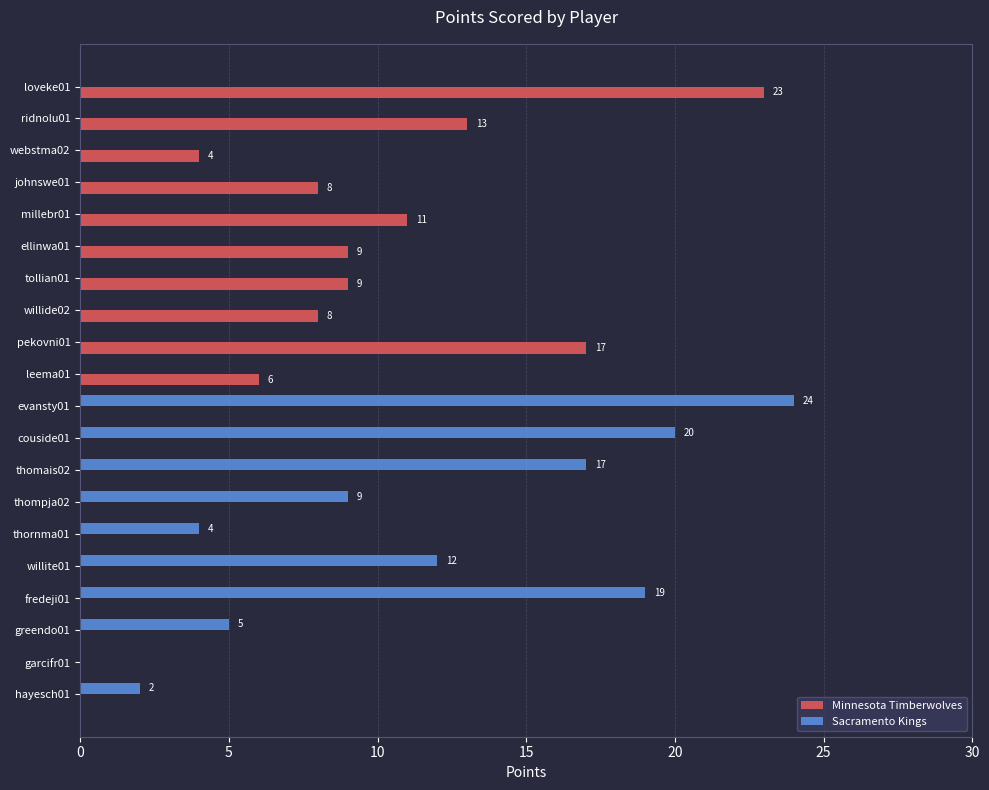

What is the sum of the Minnesota Timberwolves values at couside01 and johnswe01?

8